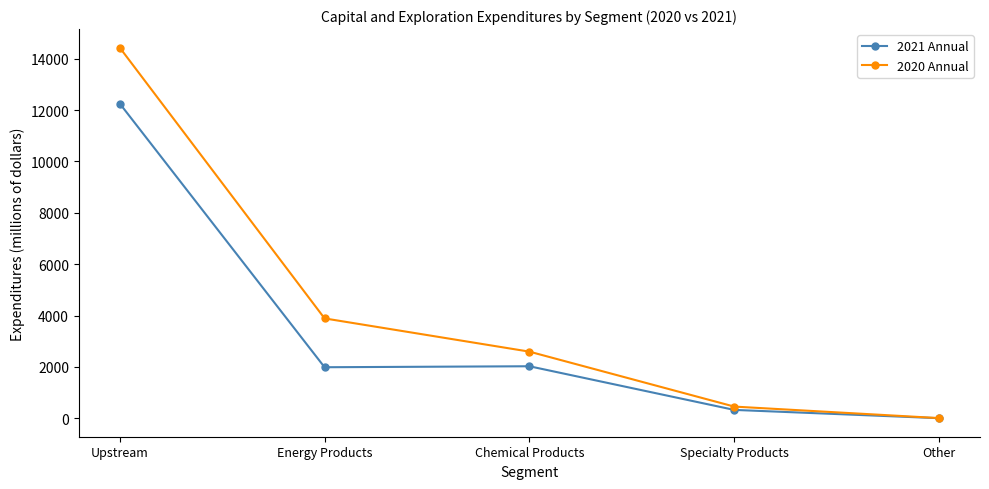

The 2020 Annual series shows 14431 at Upstream. True or false?

True